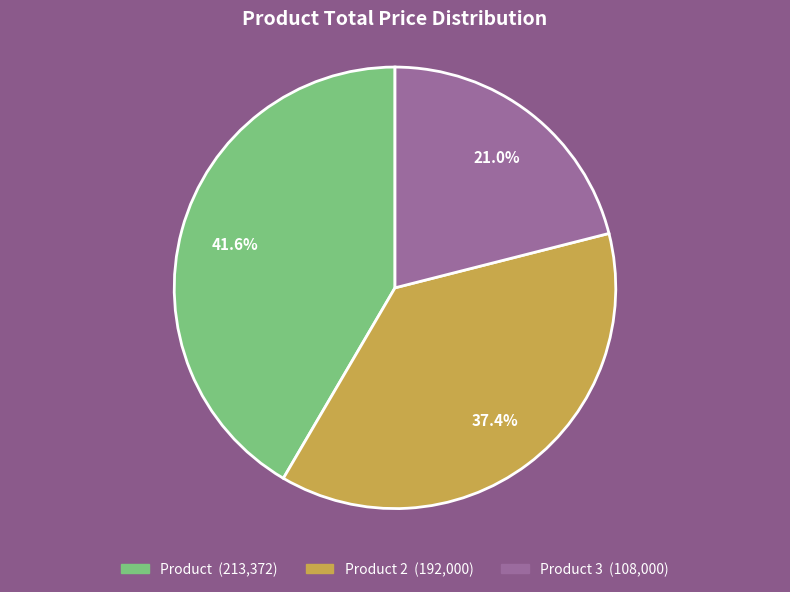

Does any single category account for the majority?

No